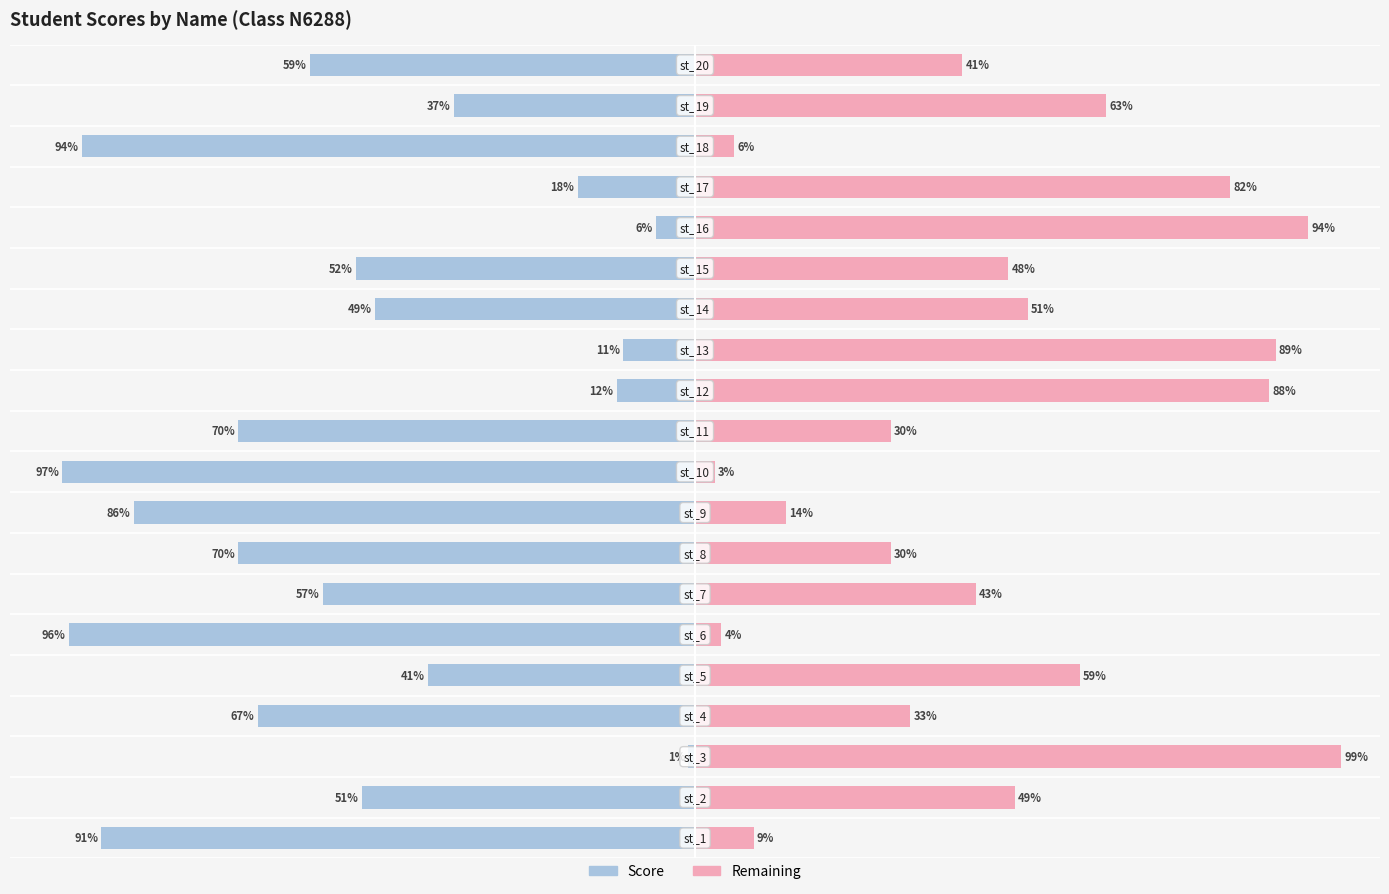

Reading left to right, extract all data points from this chart.

score: -91	-51	-1	-67	-41	-96	-57	-70	-86	-97	-70	-12	-11	-49	-52	-6	-18	-94	-37	-59
remaining: 9	49	99	33	59	4	43	30	14	3	30	88	89	51	48	94	82	6	63	41